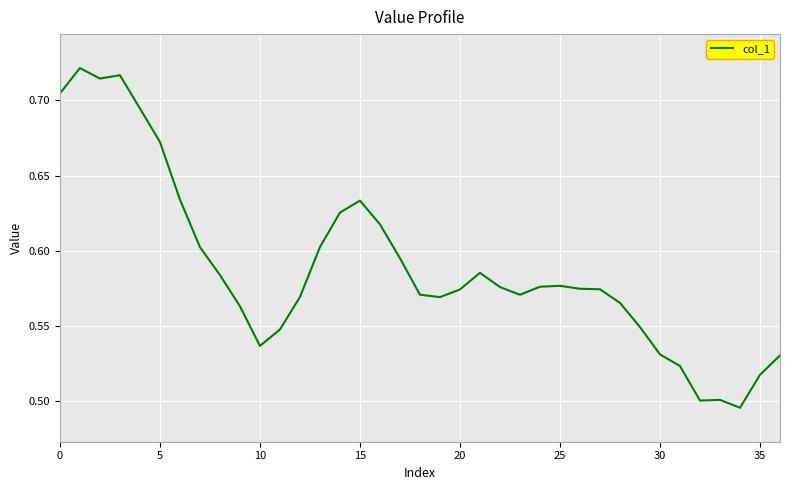

Is this an area chart (filled region under the line)?

No